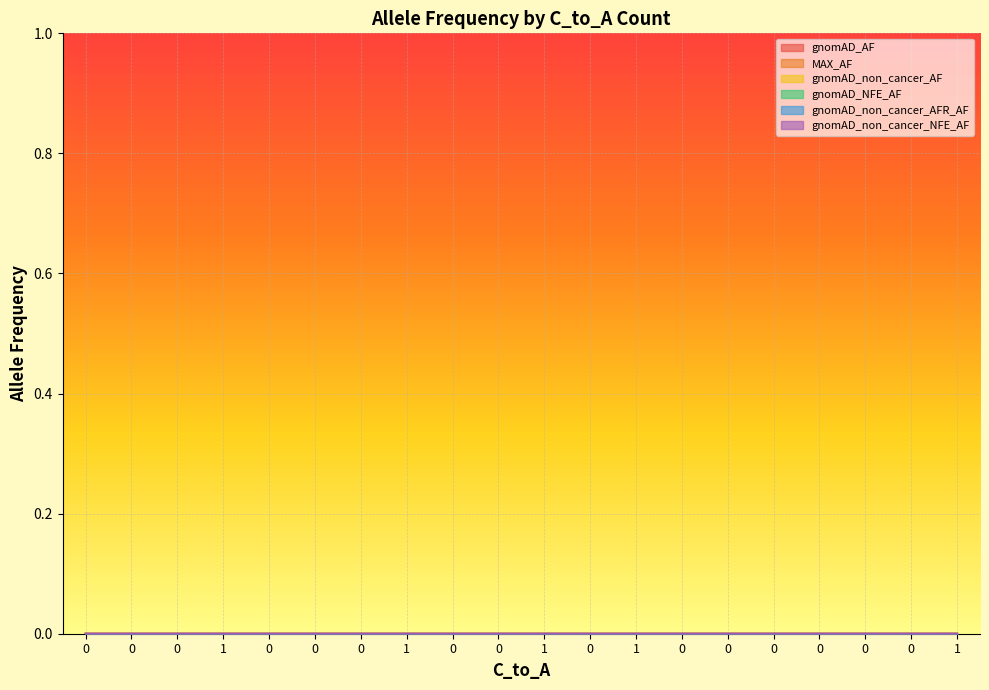

True or false: gnomAD_AF and MAX_AF cross at least once.

False